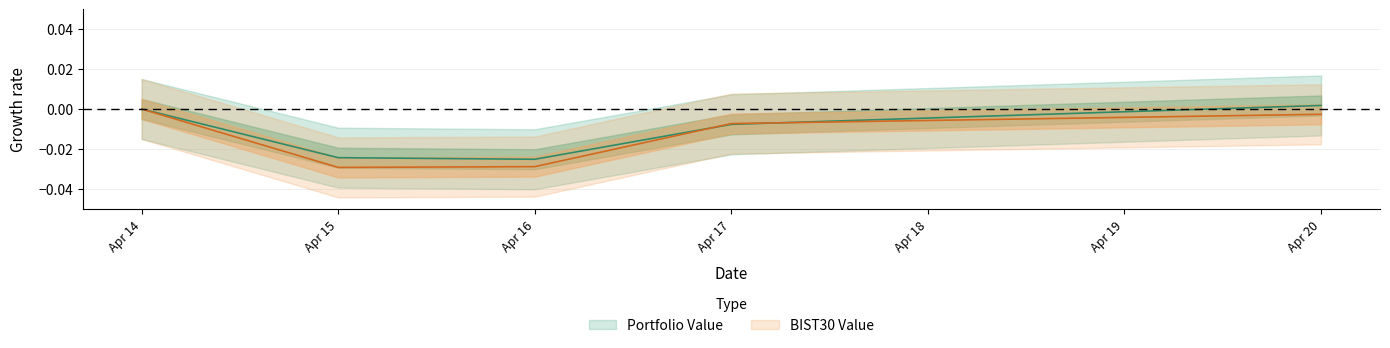

What is the sum of all BIST30 Value values?

-0.1